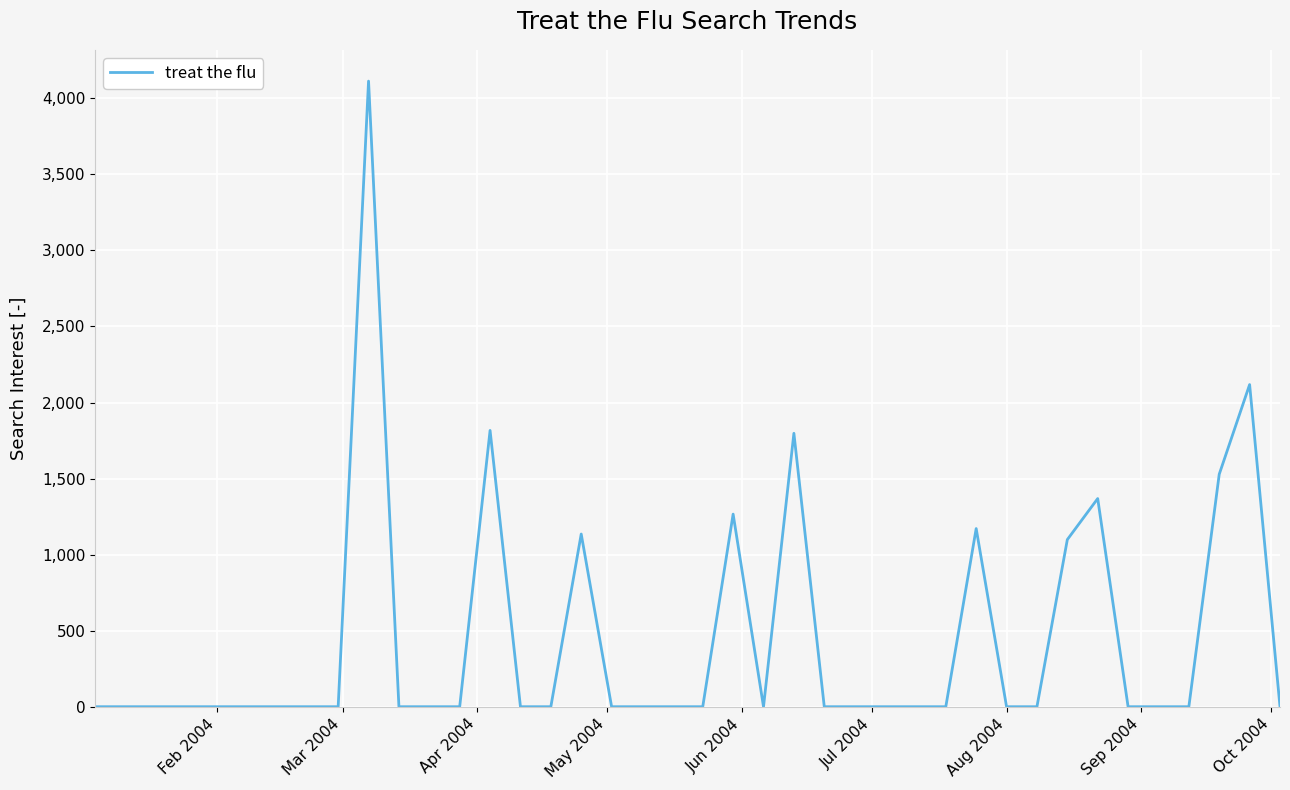

What is the maximum value shown in the chart?

4113.4